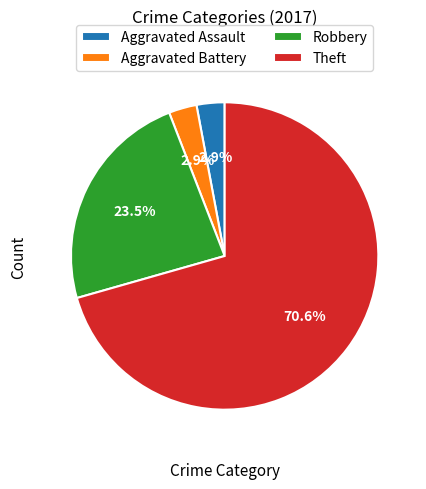

Is it true that Aggravated Assault is 3% of the pie?

True